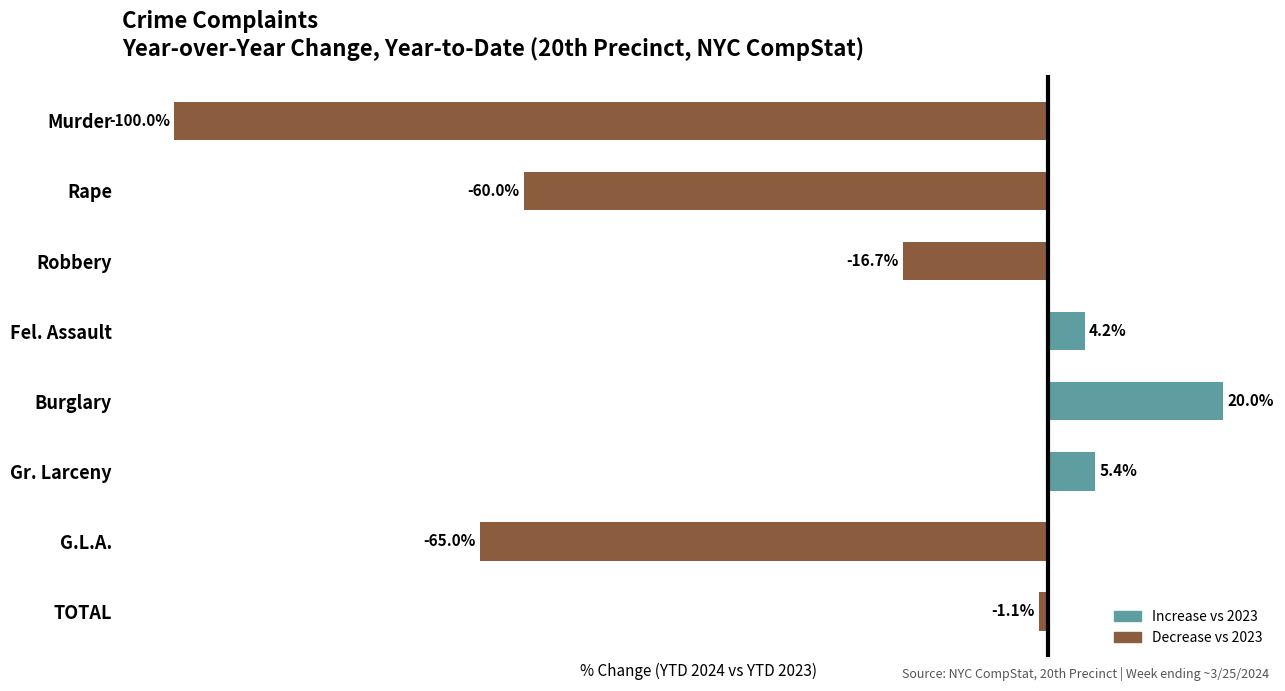

At which label is the value closest to -40?

Rape